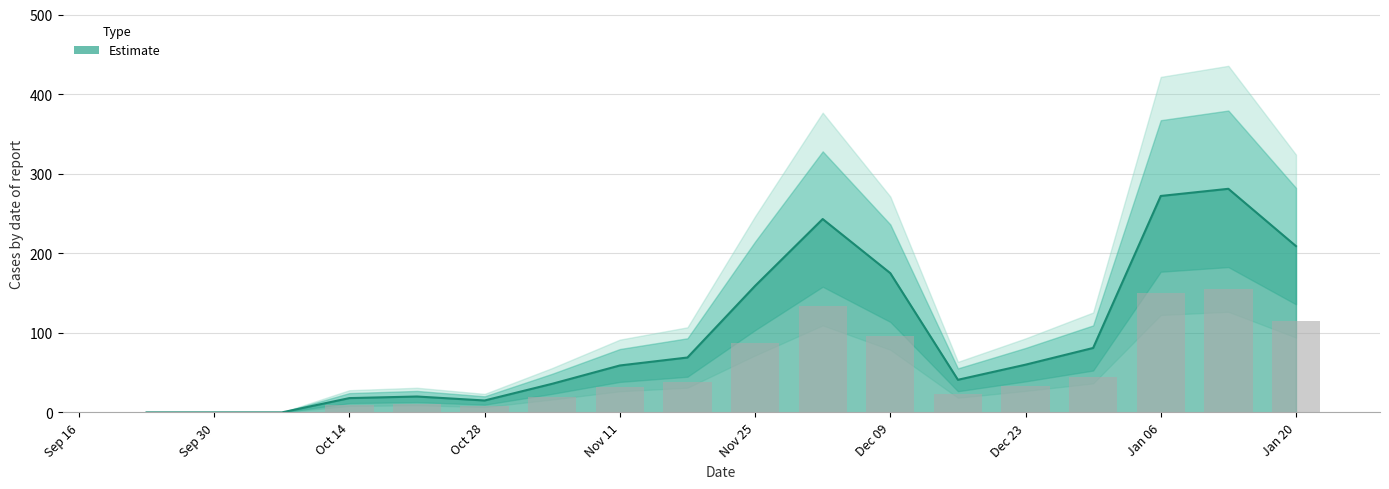

List the labels in order of value, largest first.

2025-01-13, 2025-01-06, 2024-12-02, 2025-01-20, 2024-12-09, 2024-11-25, 2024-12-30, 2024-11-18, 2024-12-23, 2024-11-11, 2024-12-16, 2024-11-04, 2024-10-21, 2024-10-14, 2024-10-28, 2024-09-23, 2024-09-30, 2024-10-07